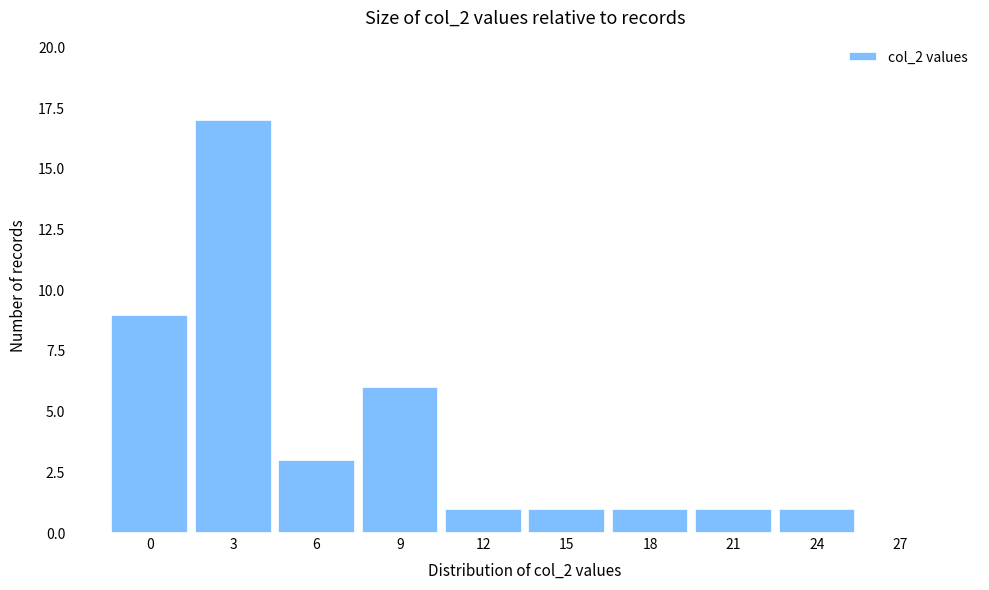

Reading right to left, list all the values displayed in this chart.

27=0	24=1	21=1	18=1	15=1	12=1	9=6	6=3	3=17	0=9